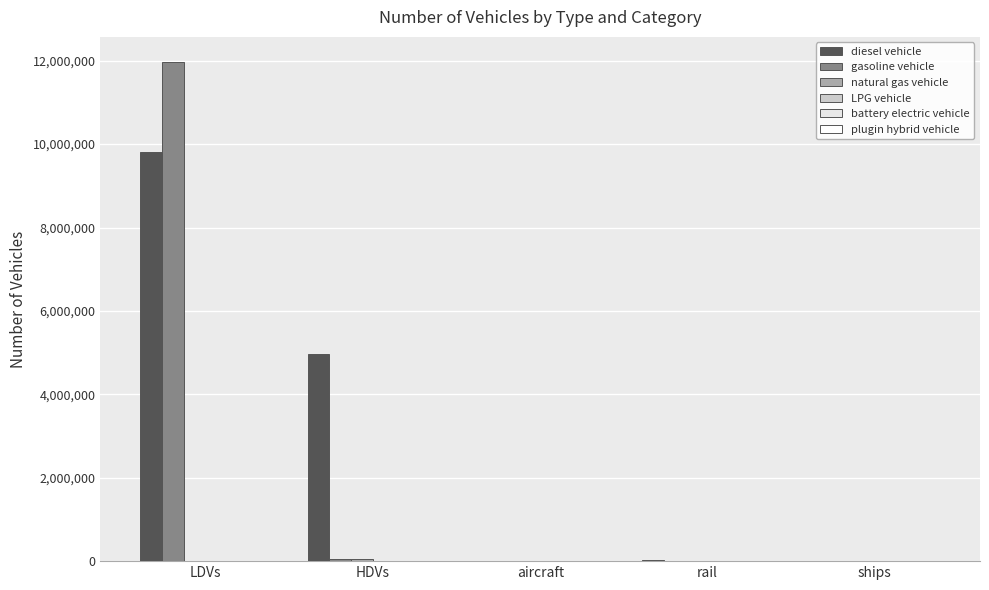

Count the number of data series in this chart.

6